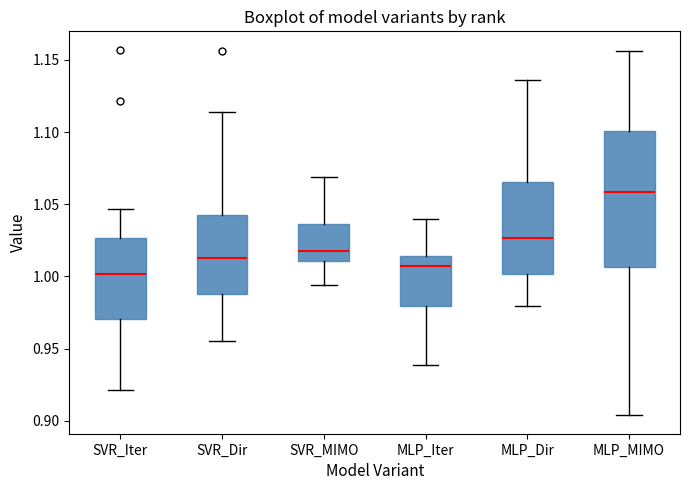

Which box is the tallest, from its lower edge to its upper edge?

MLP_MIMO